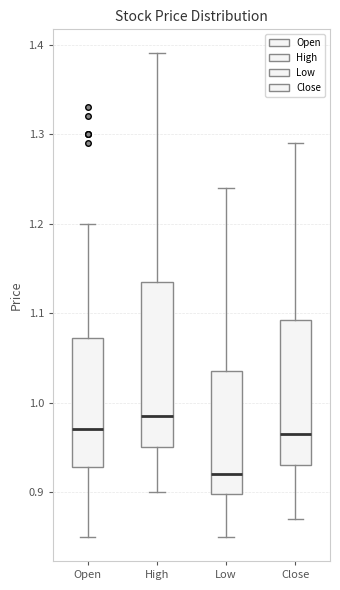

Which box's median line is the highest?

High